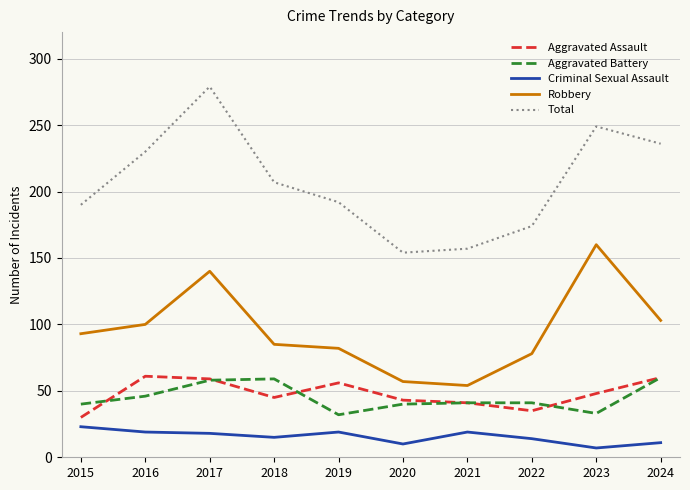

Is it true that Aggravated Assault equals 35 at 2022?

True